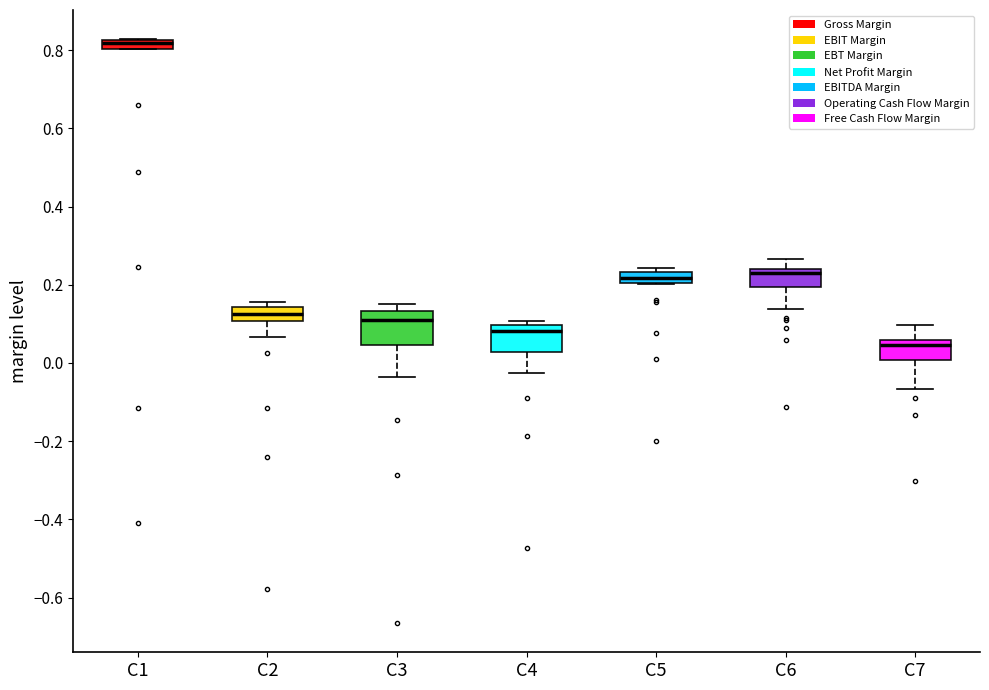

Where is the upper edge of the box for C3 on the y-axis? The values are not printed on the chart, so give them approximately, as read against the axis.

0.14